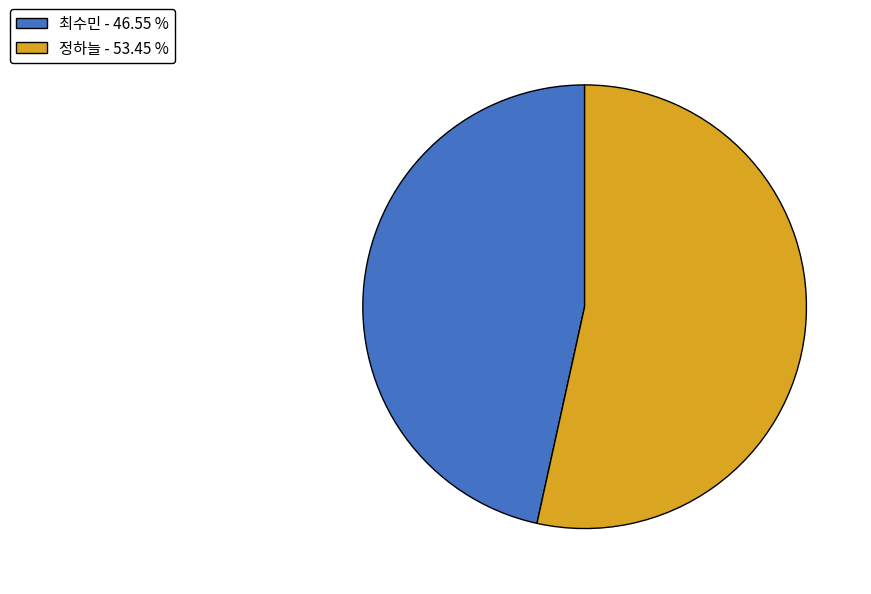

Is there a majority slice in this chart?

Yes